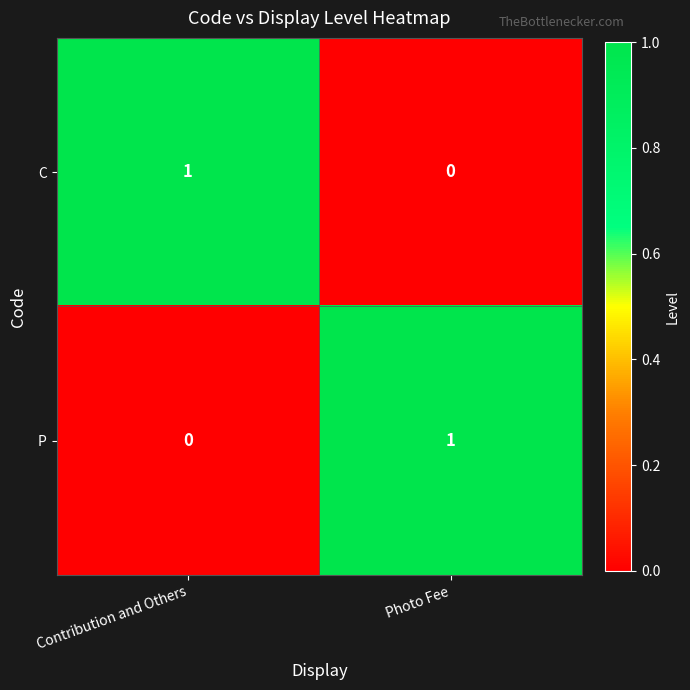

At Photo Fee, list the series in order from smallest to largest.

C, P